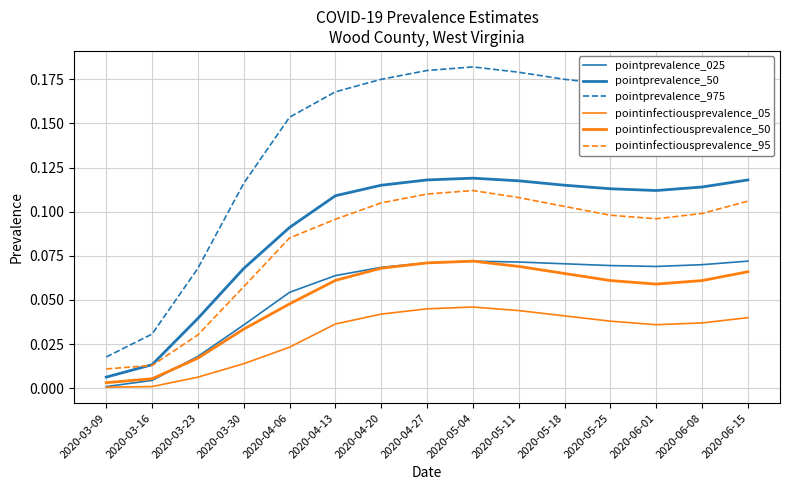

Does the chart display data point markers on the line(s)?

No